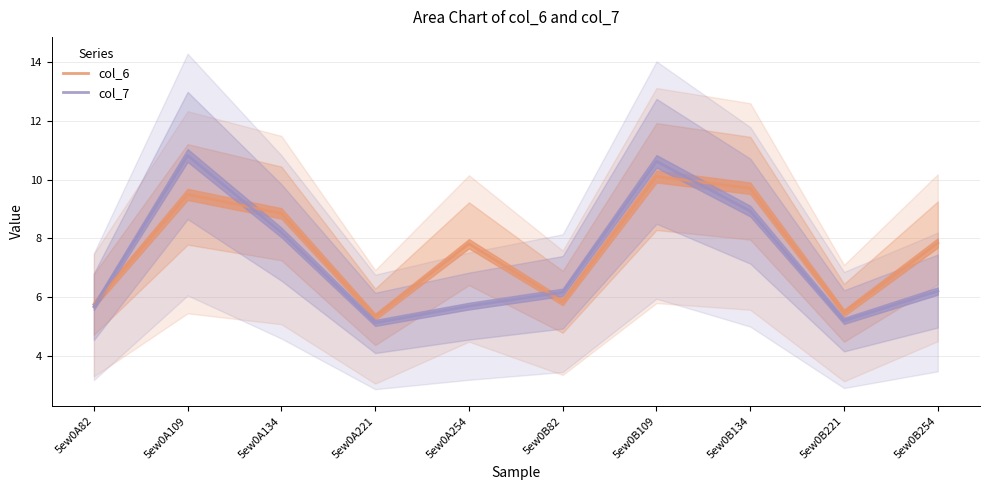

The value of col_7 at 5ew0A134 is 13.5. True or false?

False